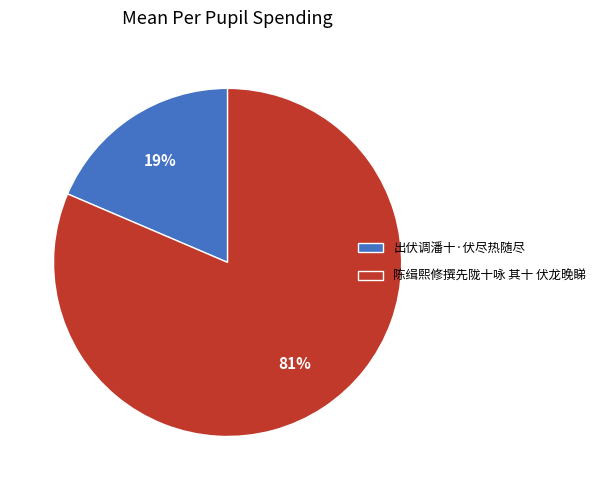

Which has a higher value, 出伏调潘十·伏尽热随尽 or 陈缉熙修撰先陇十咏 其十 伏龙晚睇?

陈缉熙修撰先陇十咏 其十 伏龙晚睇